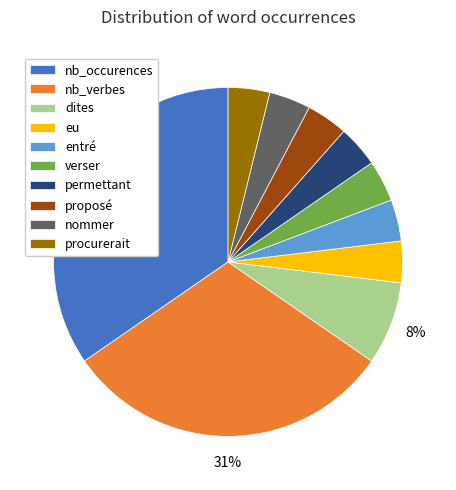

What is the ratio of the value at nommer to the value at eu?

1.0